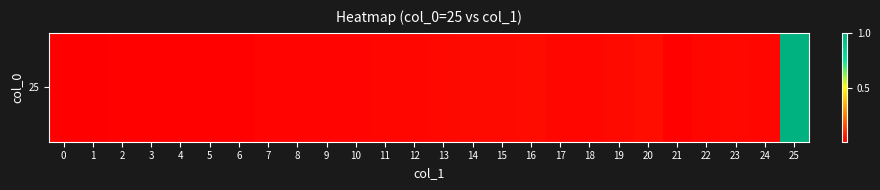

Reading left to right, transcribe all the data shown in this chart.

0=0.0	1=0.0	2=0.0	3=0.0	4=0.0	5=0.0	6=0.0	7=0.0	8=0.0	9=0.0	10=0.0	11=0.0	12=0.0	13=0.0	14=0.0	15=0.0	16=0.0	17=0.0	18=0.0	19=0.0	20=0.0	21=0.0	22=0.0	23=0.0	24=0.0	25=1.0